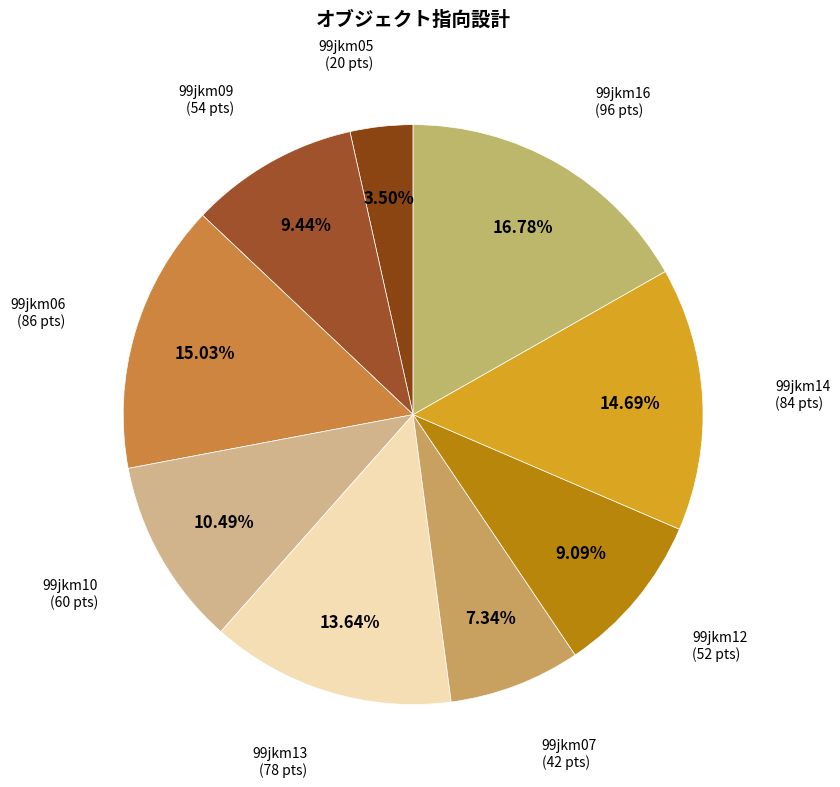

Count the number of slices in the pie.

9